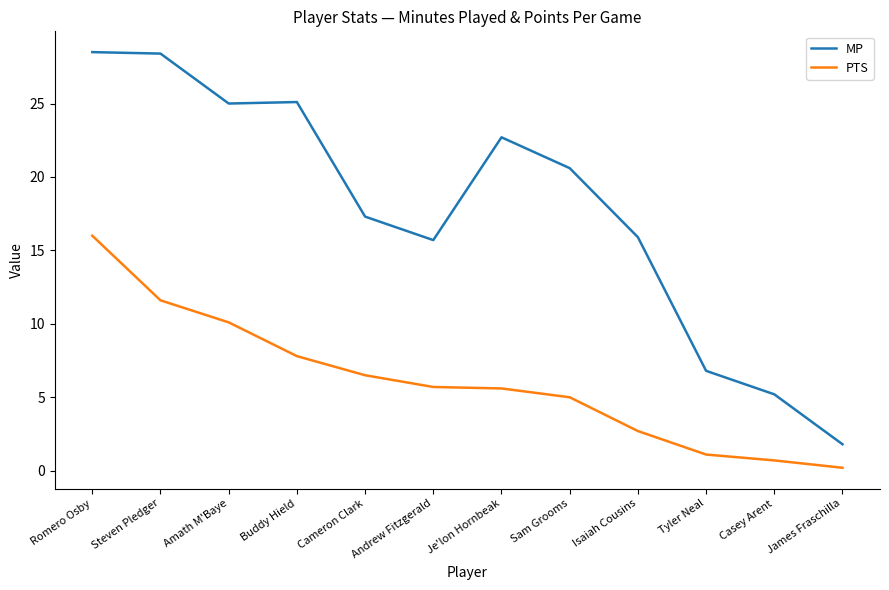

Rank the series at Cameron Clark from lowest to highest value.

PTS, MP